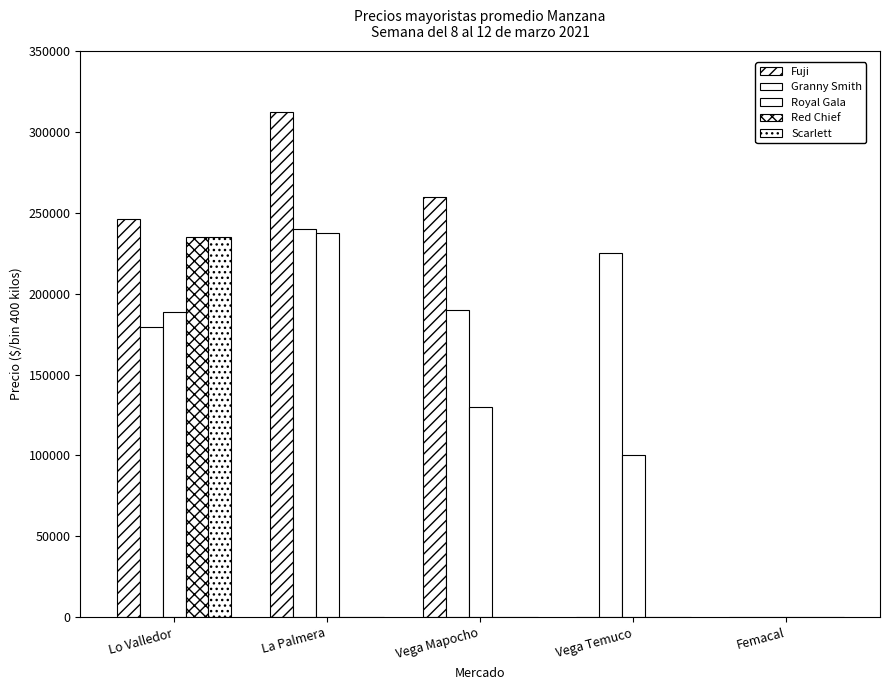

Are the bars grouped side by side (vs. stacked)?

Yes